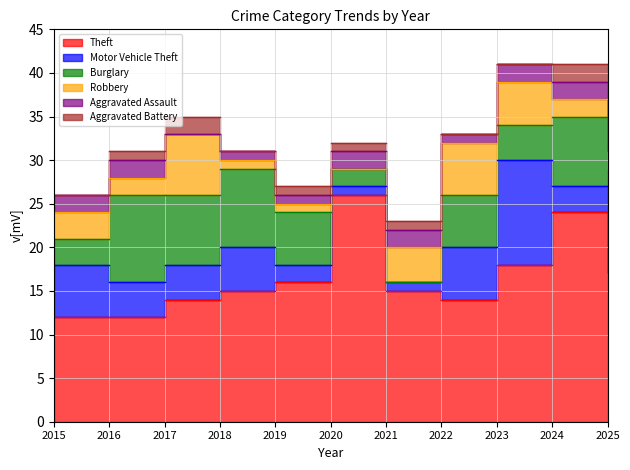

True or false: Burglary has more than 0 points higher than both neighbors.

True